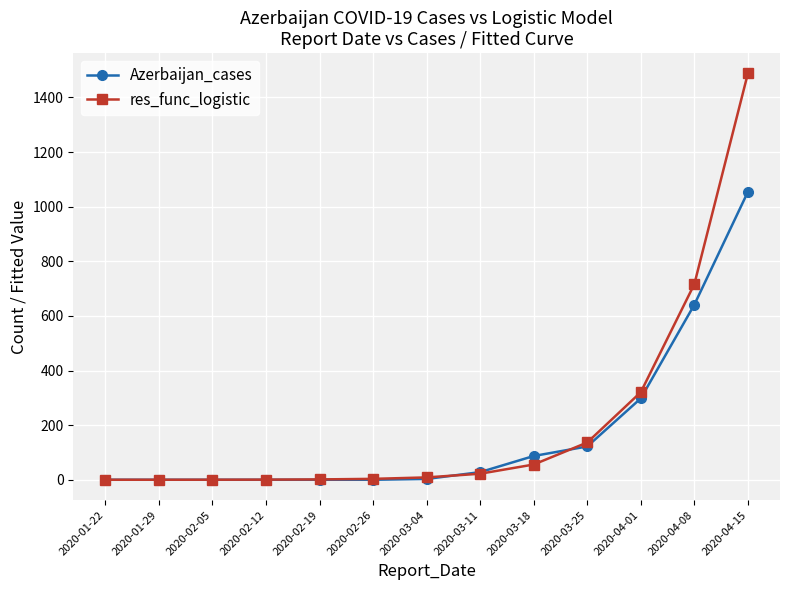

Which series has the largest total across all categories?

res_func_logistic